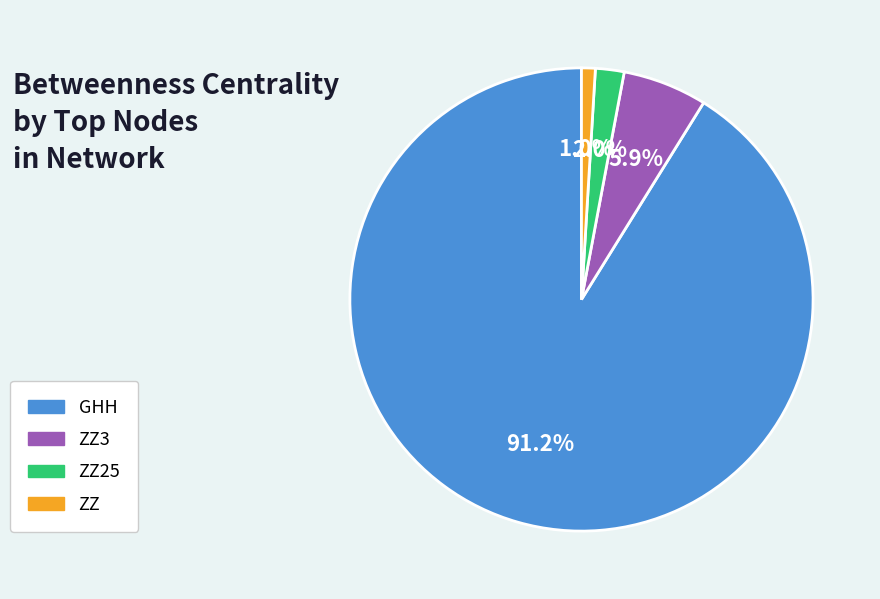

Does ZZ25 account for over 50% of the chart?

No